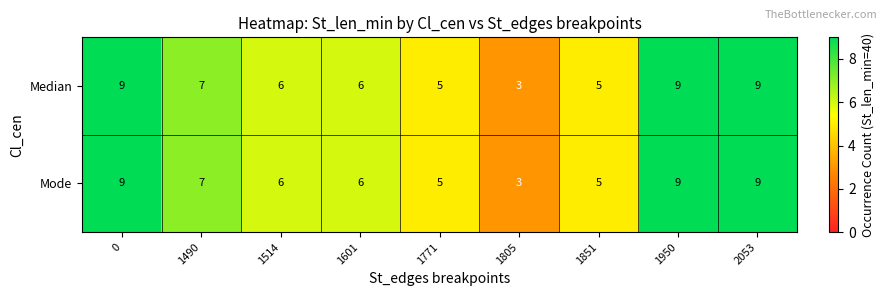

What is the maximum value shown in the chart?

9